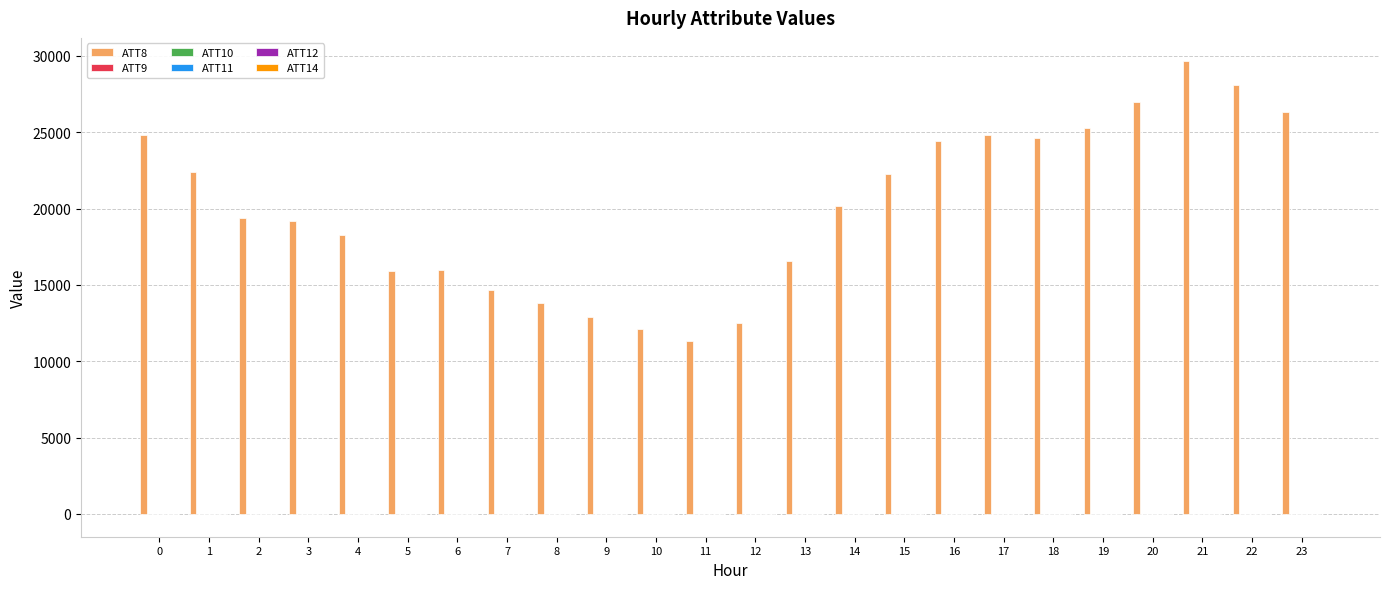

Which series has the largest total across all categories?

ATT8